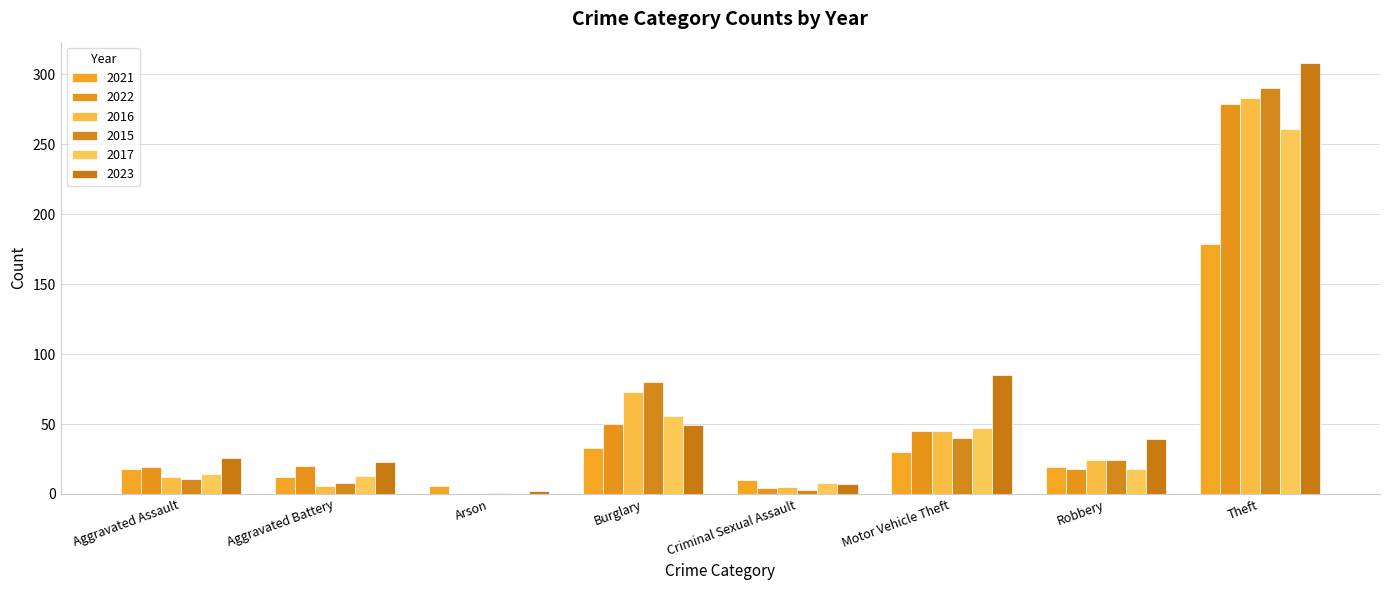

How many values in 2016 are above zero?

7